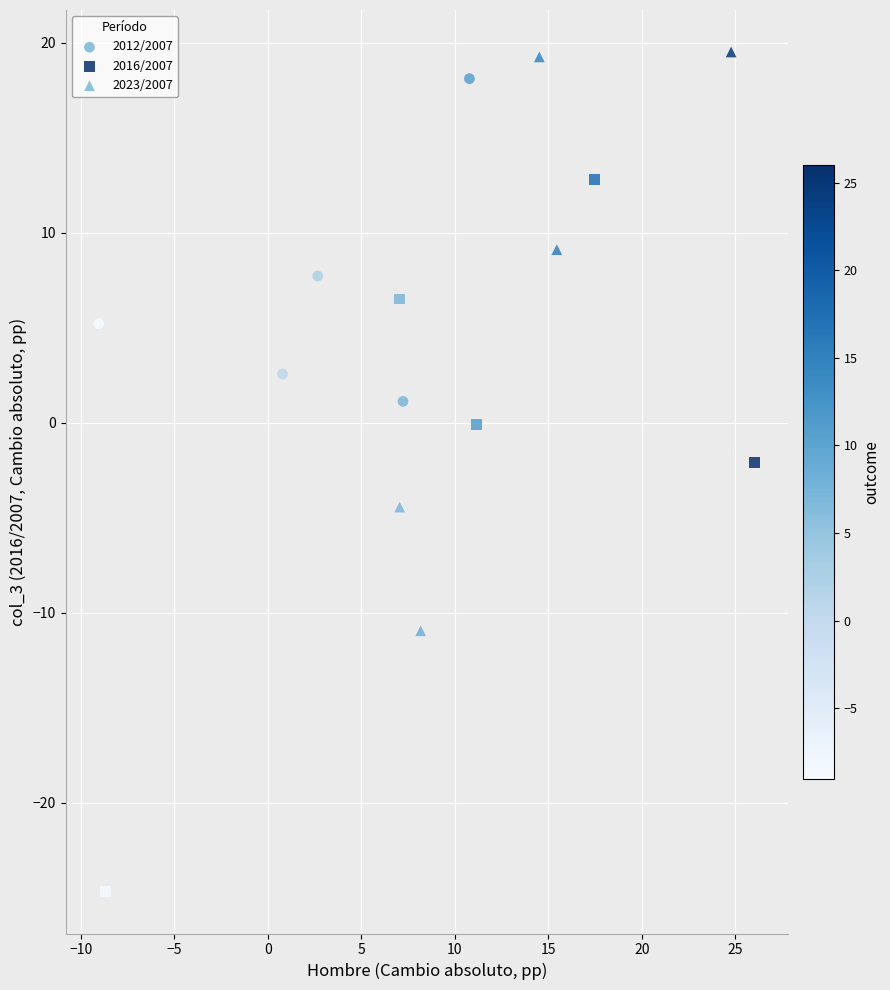

Which series has the largest Y range (max minus min)?

2016/2007